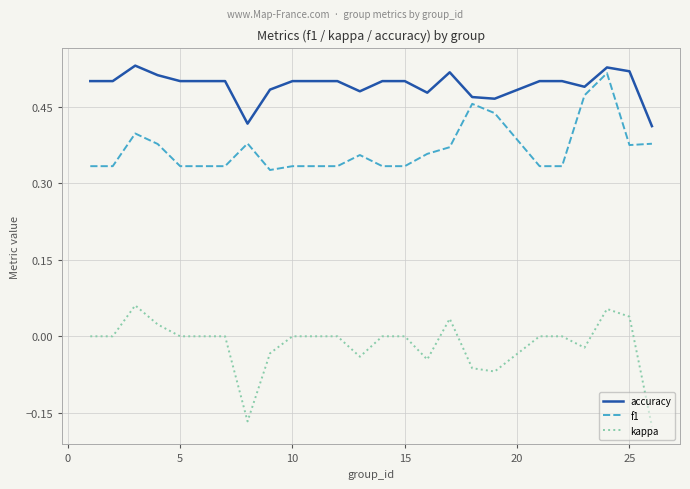

List the series in order of their overall mean, highest first.

accuracy, f1, kappa